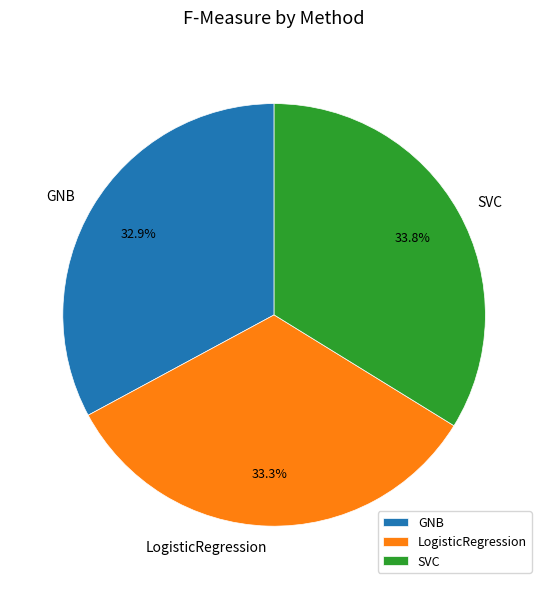

Combined, what portion of the pie is SVC and GNB?

66.7%